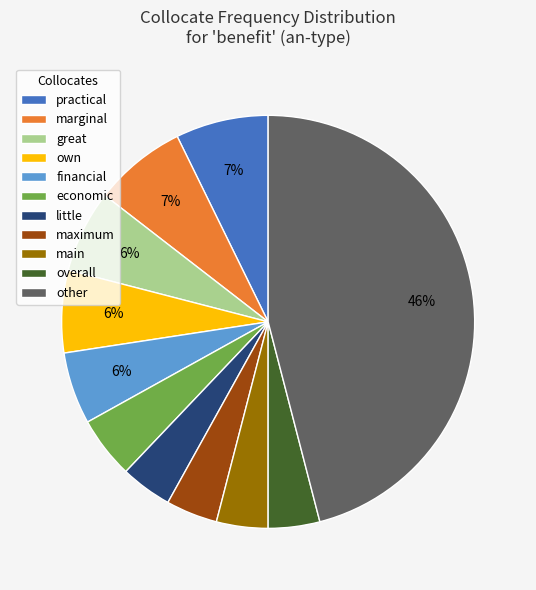

How many segments does this pie chart have?

11